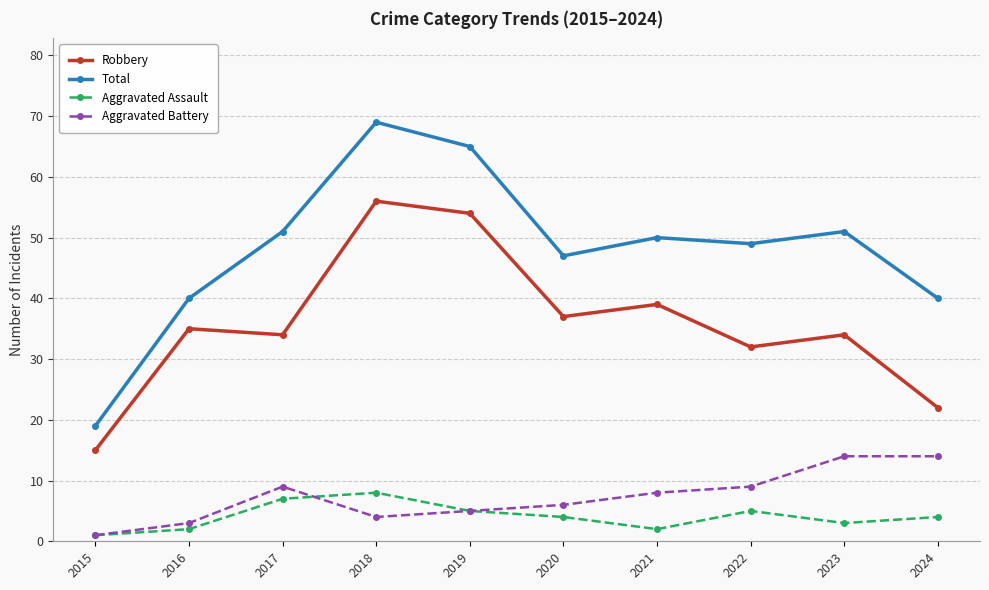

What is the value of the Robbery point at the 1st from the left?

15